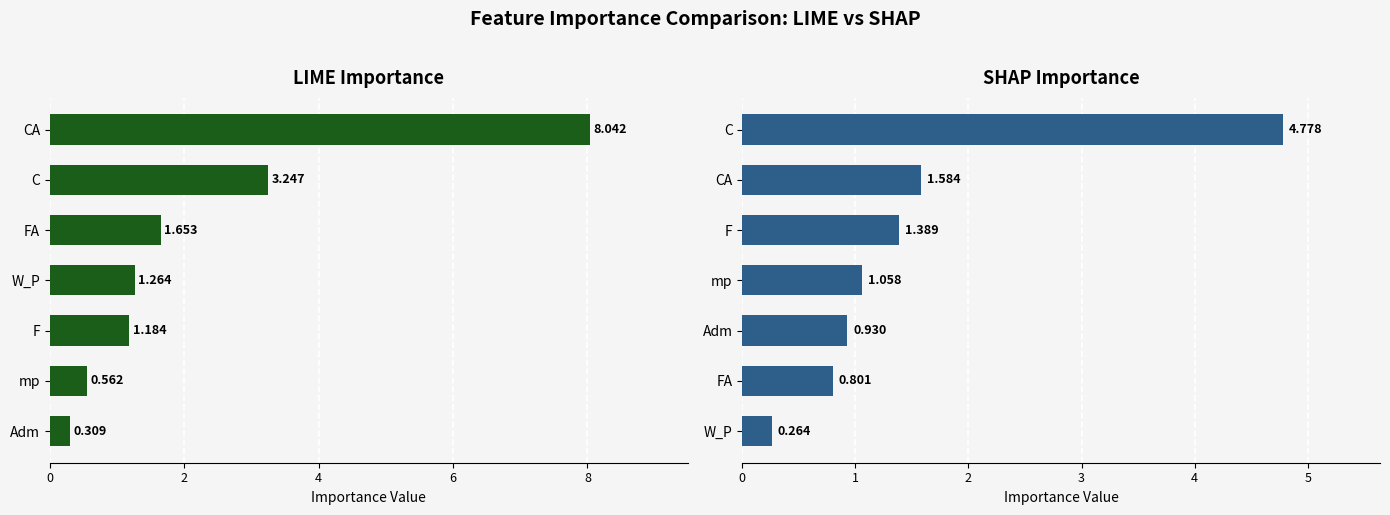

Reading left to right, transcribe all the data shown in this chart.

LIME Importance: 0.3	0.6	1.2	1.3	1.7	3.2	8.0
SHAP Importance: 0.3	0.8	0.9	1.1	1.4	1.6	4.8